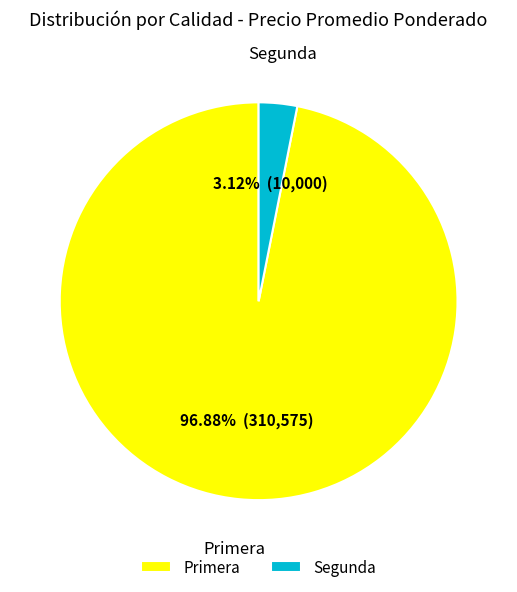

Rank the categories by value from highest to lowest.

Primera, Segunda